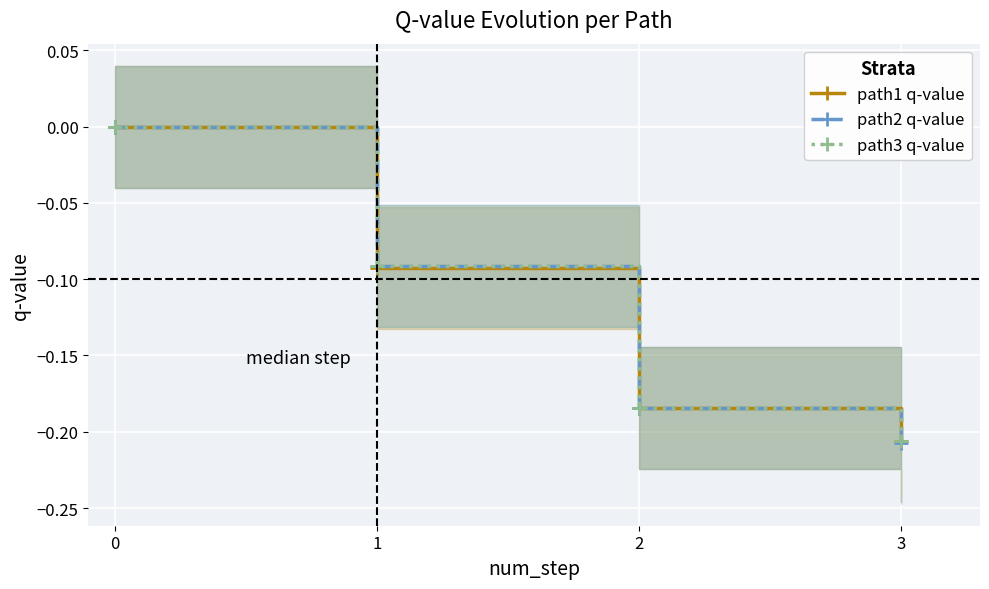

What is the sum of all path2 q-value values?

-0.5